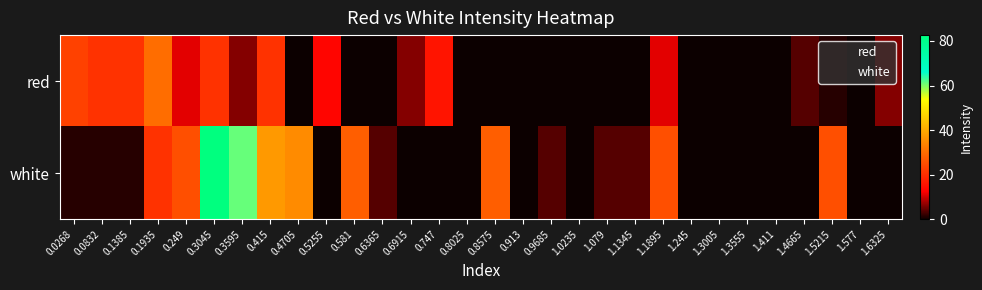

Reading right to left, extract all data points from this chart.

red: 1.6325=6.2	1.577=0.0	1.5215=1.4	1.4665=3.8	1.411=0.0	1.3555=0.0	1.3005=0.0	1.245=0.0	1.1895=11.0	1.1345=0.0	1.079=0.0	1.0235=0.0	0.9685=0.0	0.913=0.0	0.8575=0.0	0.8025=0.0	0.747=15.8	0.6915=6.2	0.6365=0.0	0.581=0.0	0.5255=13.4	0.4705=0.0	0.415=20.5	0.3595=6.2	0.3045=20.5	0.249=11.0	0.1935=30.1	0.1385=20.5	0.0832=20.5	0.0268=22.9
white: 1.6325=0.0	1.577=0.0	1.5215=25.3	1.4665=0.0	1.411=0.0	1.3555=0.0	1.3005=0.0	1.245=0.0	1.1895=25.3	1.1345=3.8	1.079=3.8	1.0235=0.0	0.9685=3.8	0.913=0.0	0.8575=27.7	0.8025=0.0	0.747=0.0	0.6915=0.0	0.6365=3.8	0.581=27.7	0.5255=0.0	0.4705=34.9	0.415=37.2	0.3595=61.1	0.3045=82.6	0.249=25.3	0.1935=20.5	0.1385=1.4	0.0832=1.4	0.0268=1.4